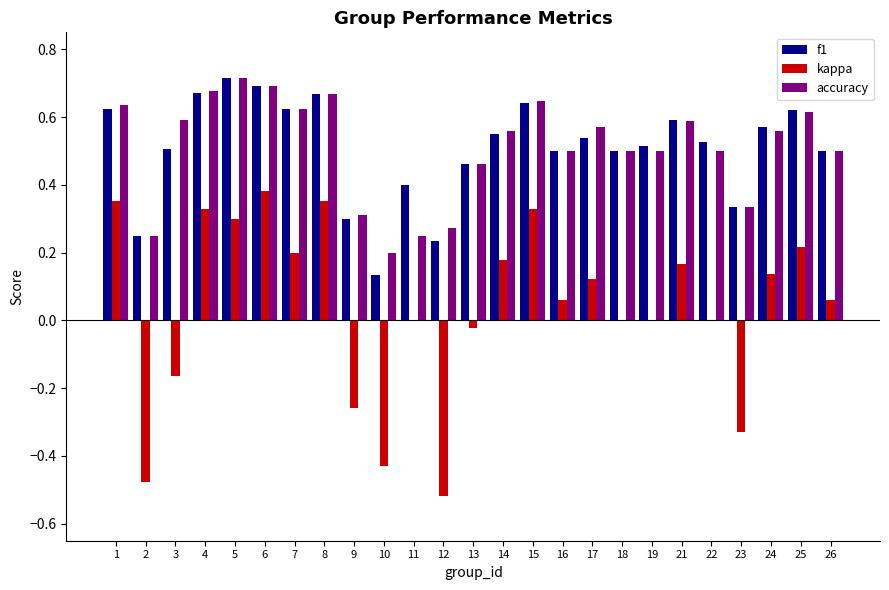

What are all the series names shown in the legend?

f1, kappa, accuracy